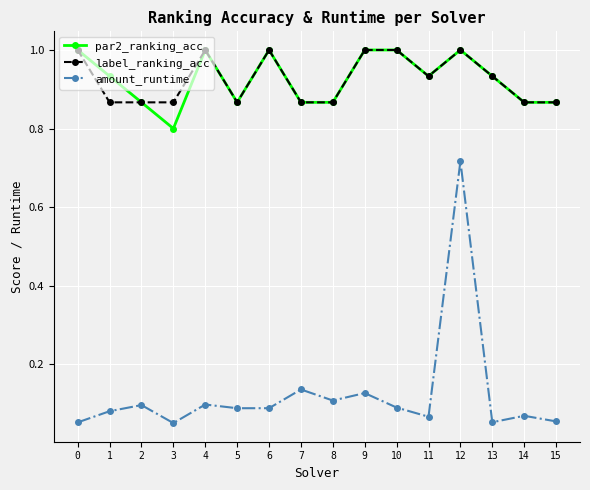

True or false: amount_runtime has more than 2 interior local peaks.

True